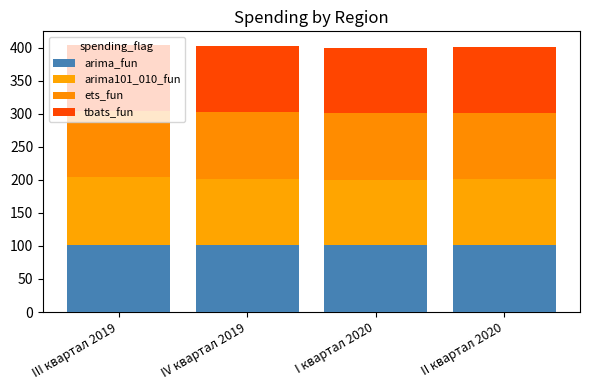

How many bars are there in total?

4